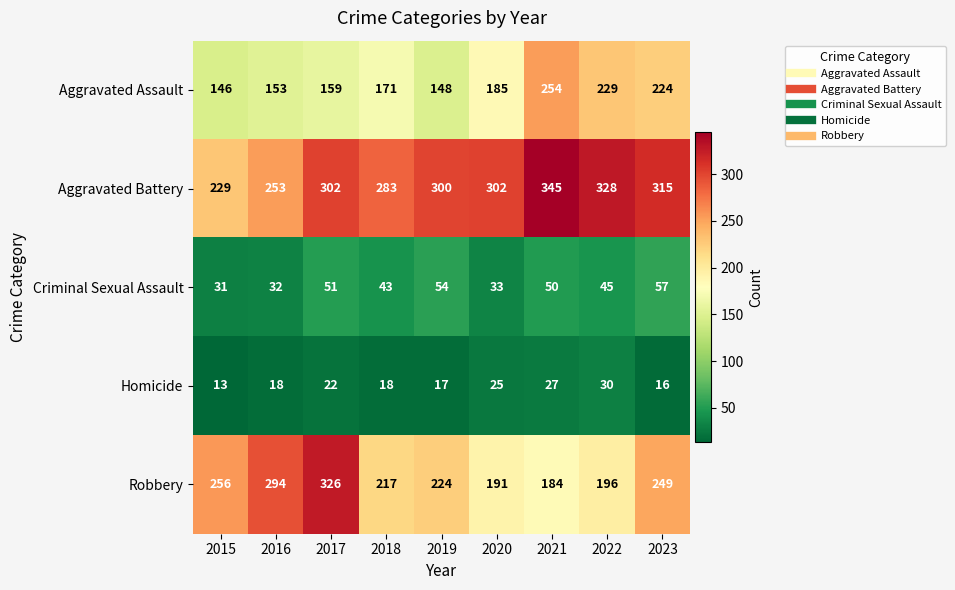

What is the difference between the Homicide values at 2015 and 2021?

14